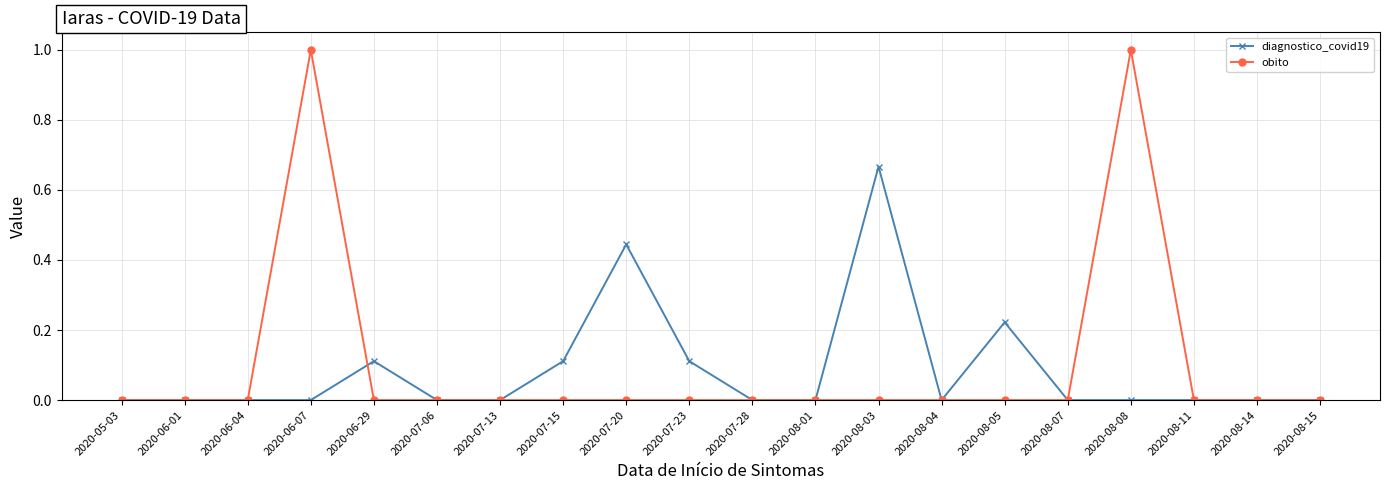

How many categories are shown in the chart?

20